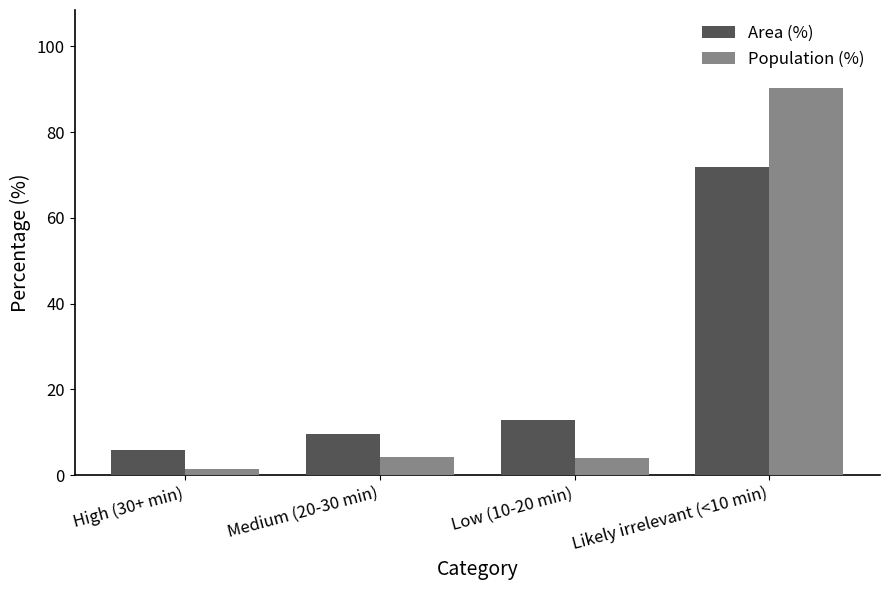

What is the difference between the maximum and minimum values in the Population (%) series?

89.0